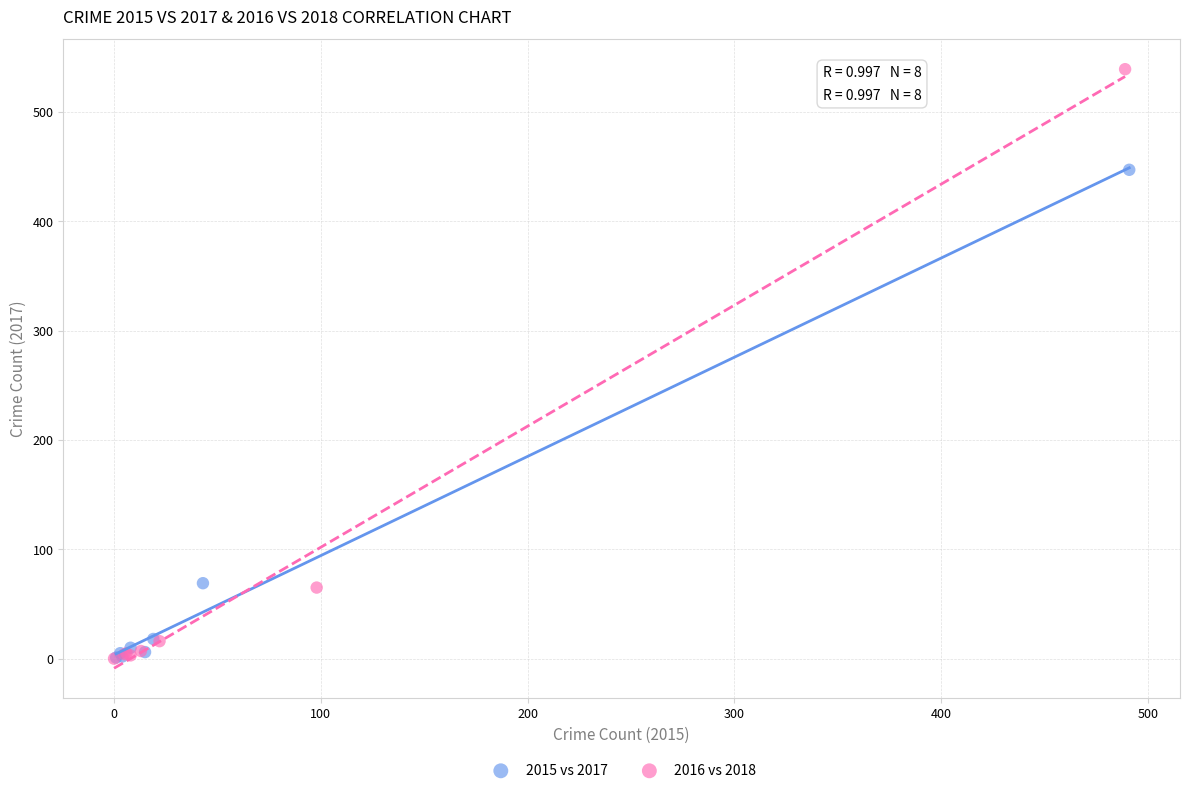

Which series has the widest spread of Y values?

2016 vs 2018